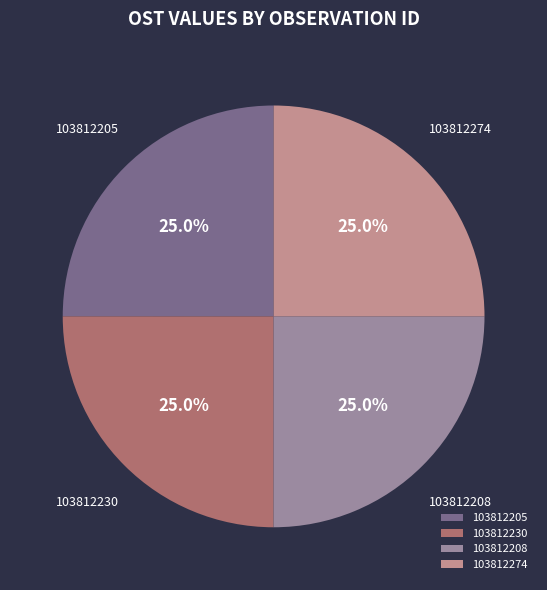

To the nearest percent, what is the combined percentage of 103812230 and 103812205?

50%